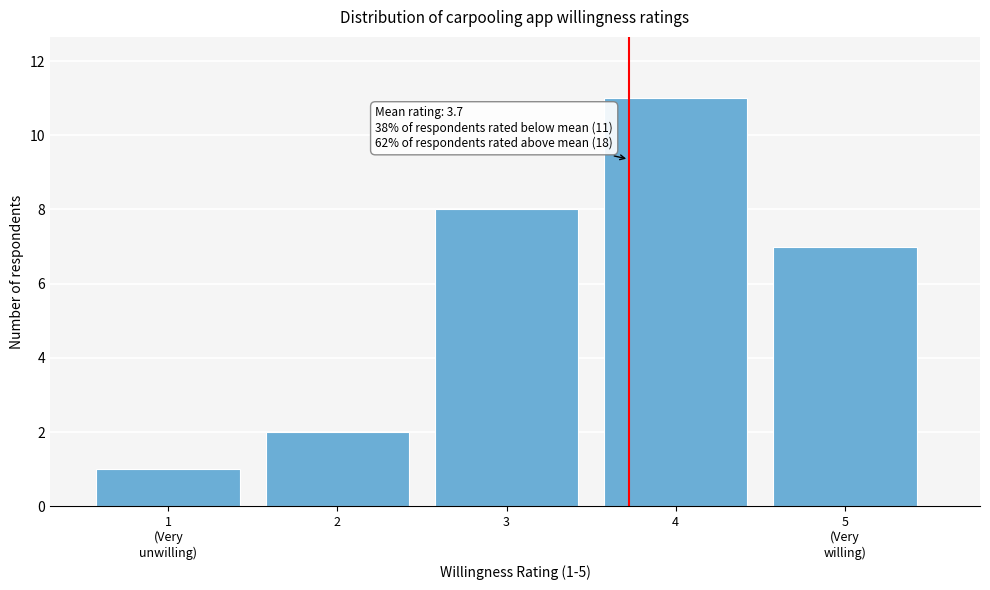

Reading right to left, transcribe all the data shown in this chart.

7	11	8	2	1